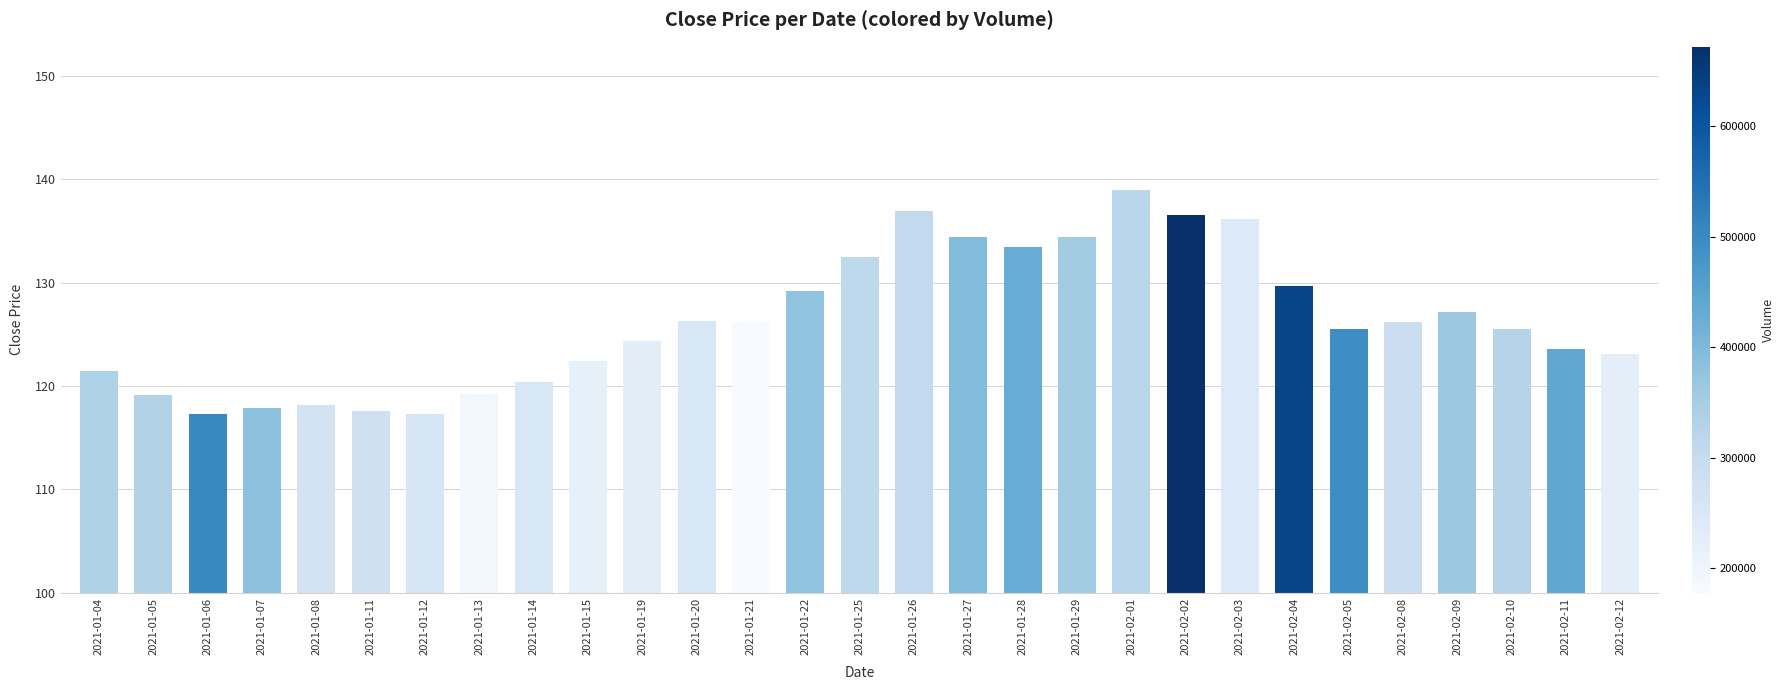

The chart shows a value of 76.3 at 2021-01-28. True or false?

False